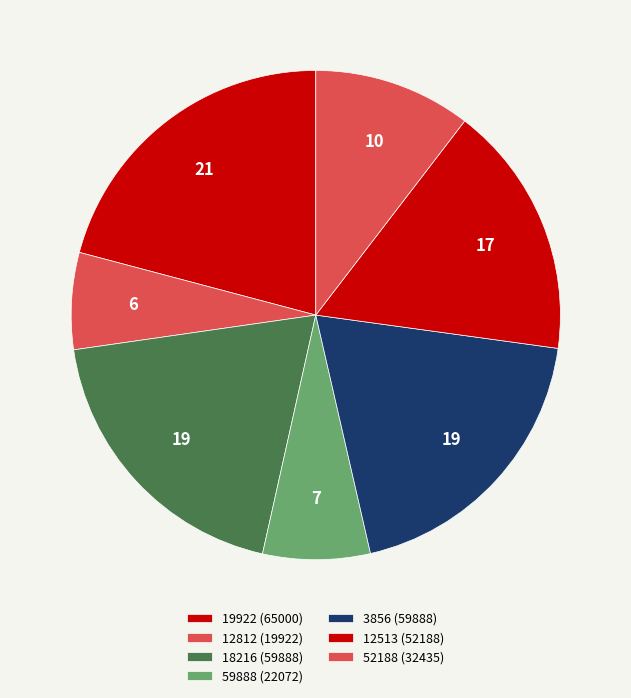

How many slices are in this pie chart?

7